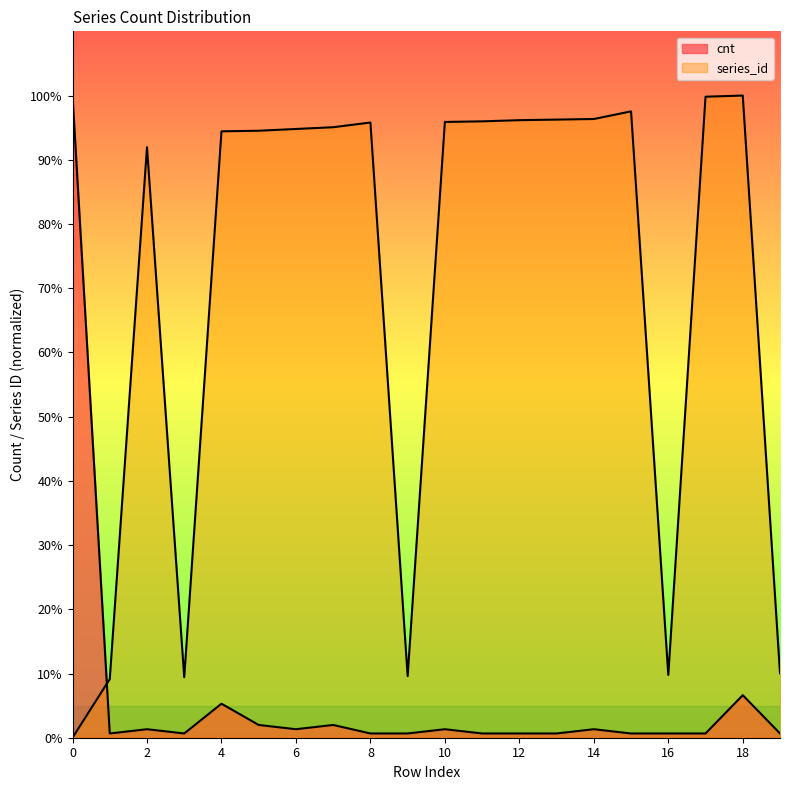

Between 0 and 18, which series saw the biggest shift?

series_id